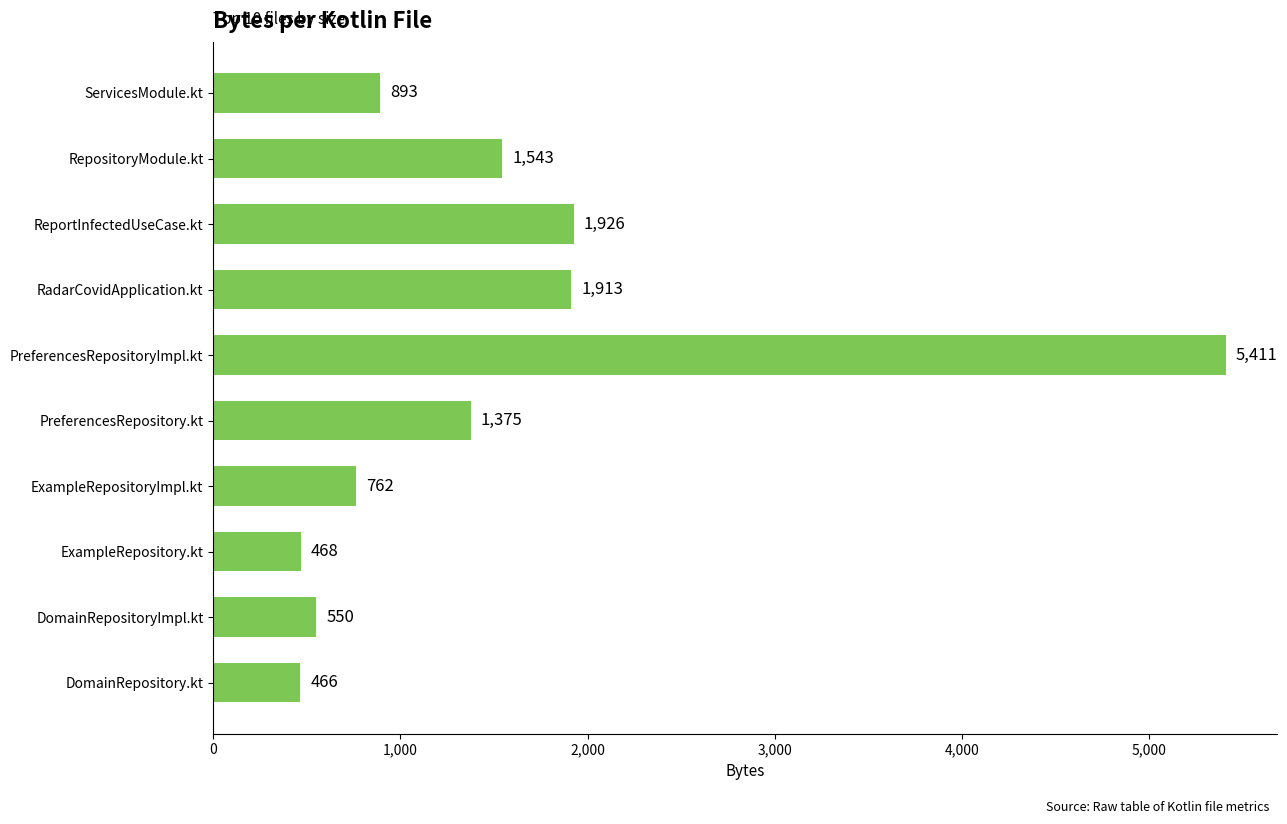

Between PreferencesRepository.kt and DomainRepositoryImpl.kt, which is larger?

PreferencesRepository.kt